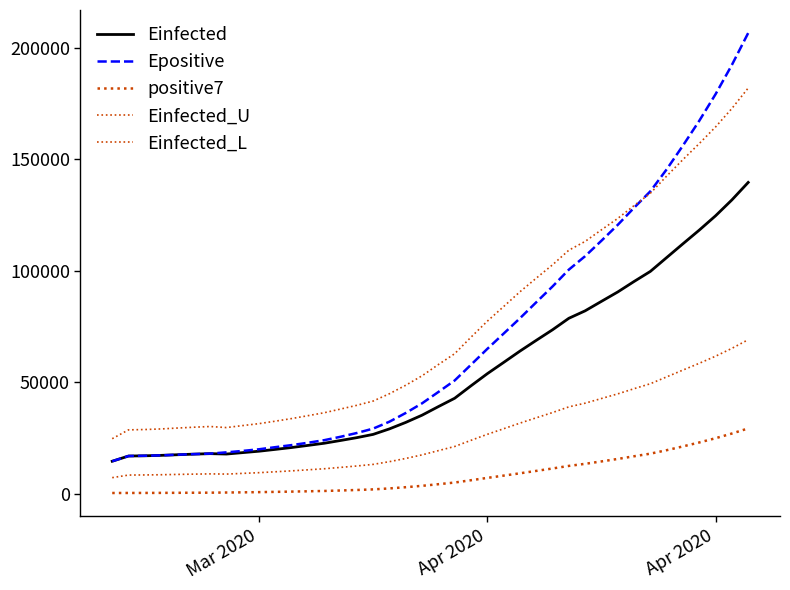

How many lines are shown in the chart?

5